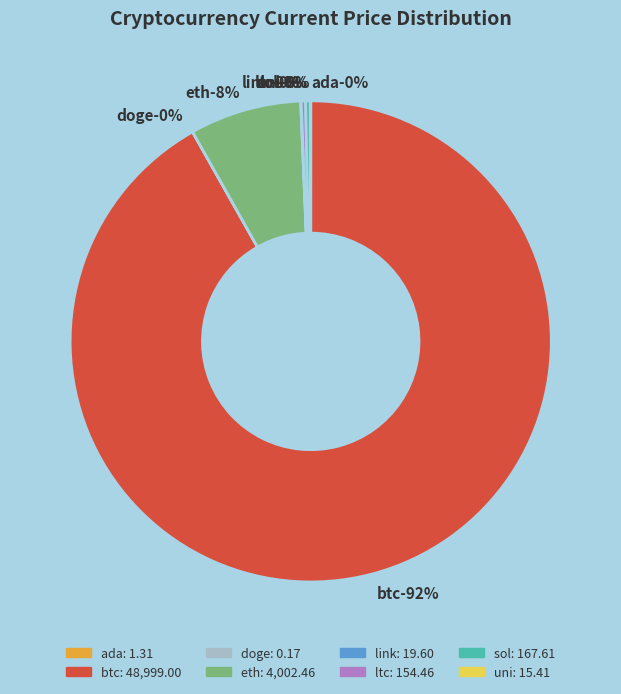

To the nearest percent, what is the average slice percentage?

12%